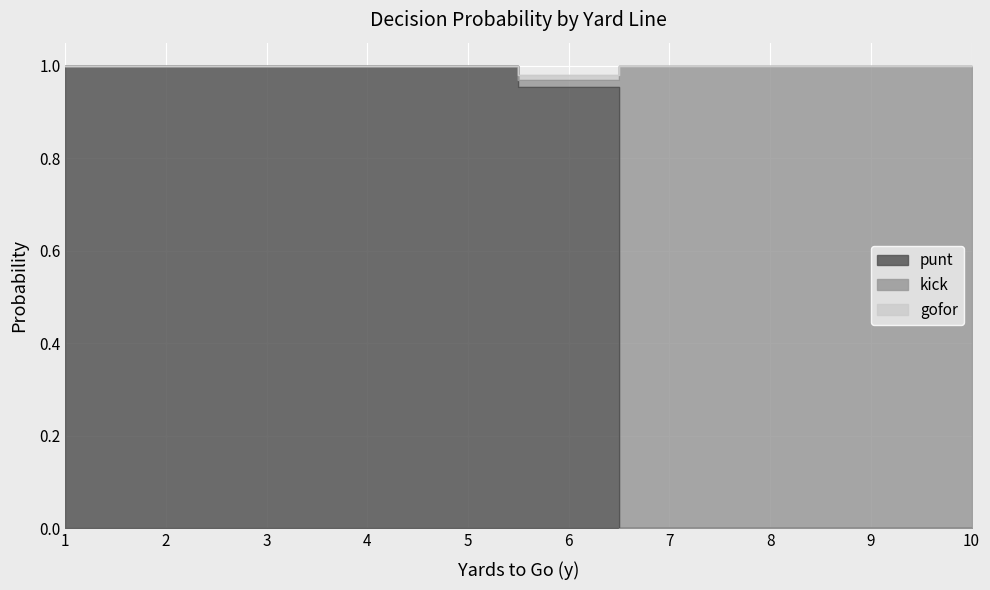

Which series has the largest range (max minus min)?

punt